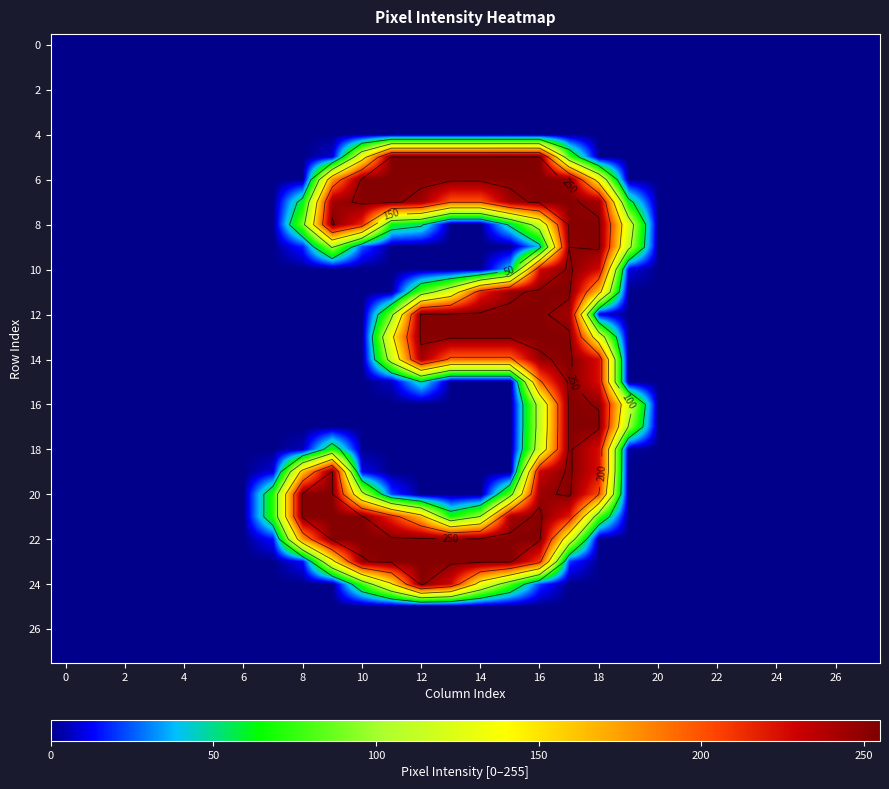

What is the difference between the maximum and minimum values in the 10 series?

253